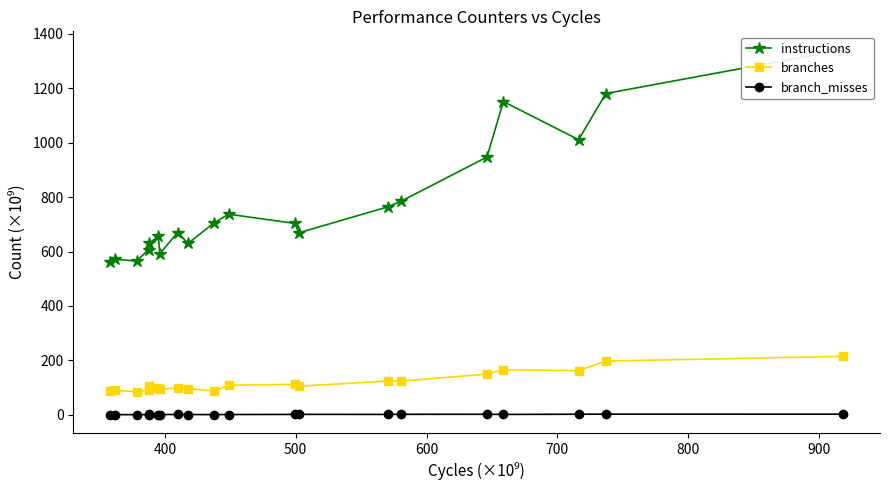

What is the value of the branches point at the 1st from the left?

86.4